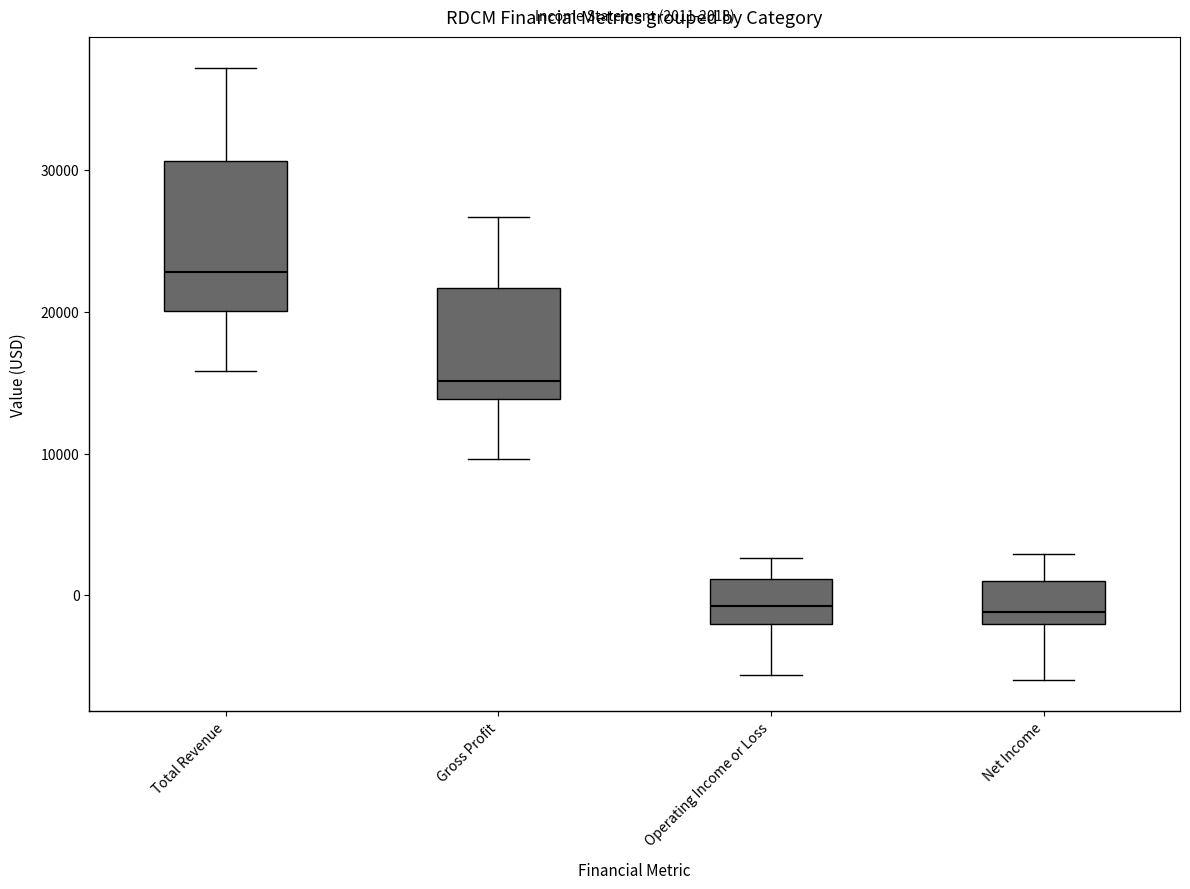

Which box is the tallest, from its lower edge to its upper edge?

Total Revenue